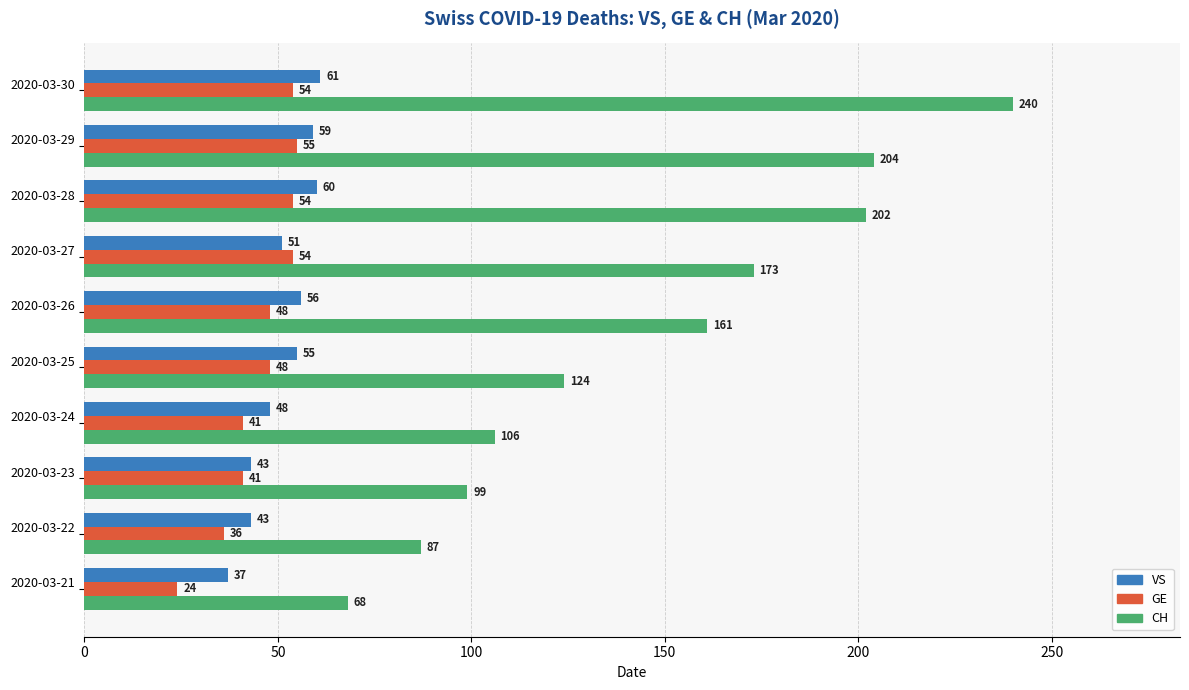

Which series has the largest range (max minus min)?

CH